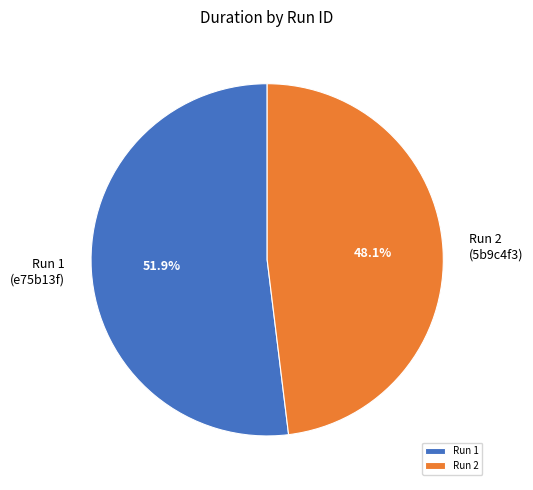

What is the majority slice?

Run 1